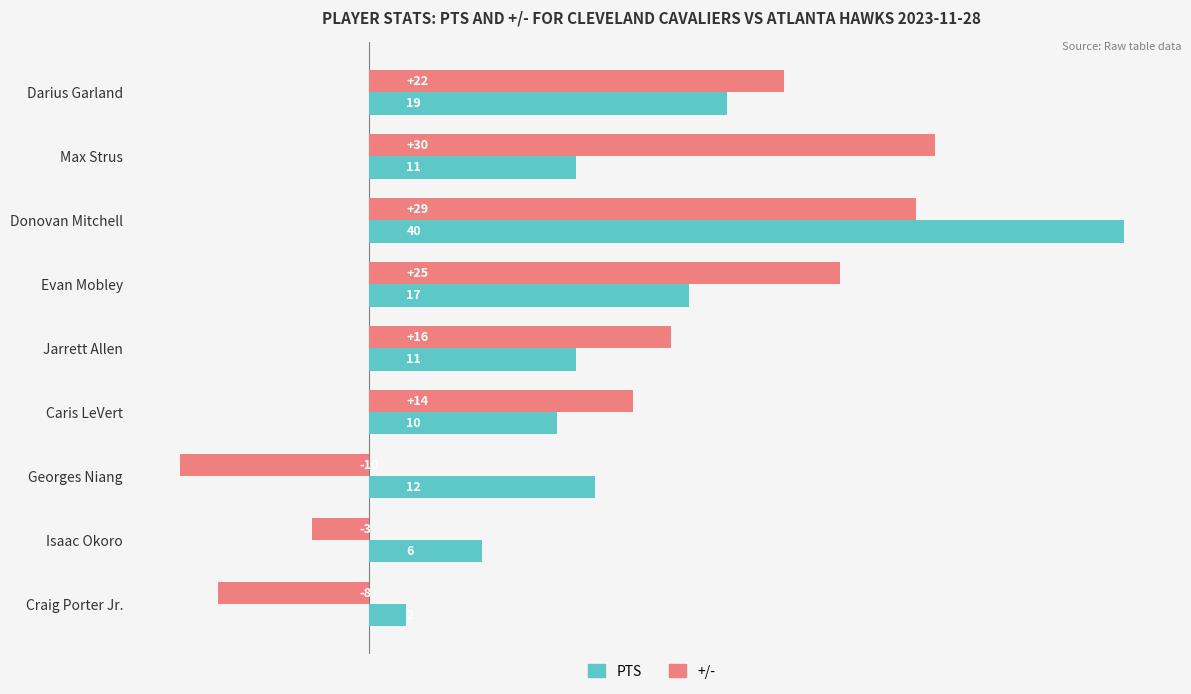

Where is +/- nearest to the value 10?

Caris LeVert